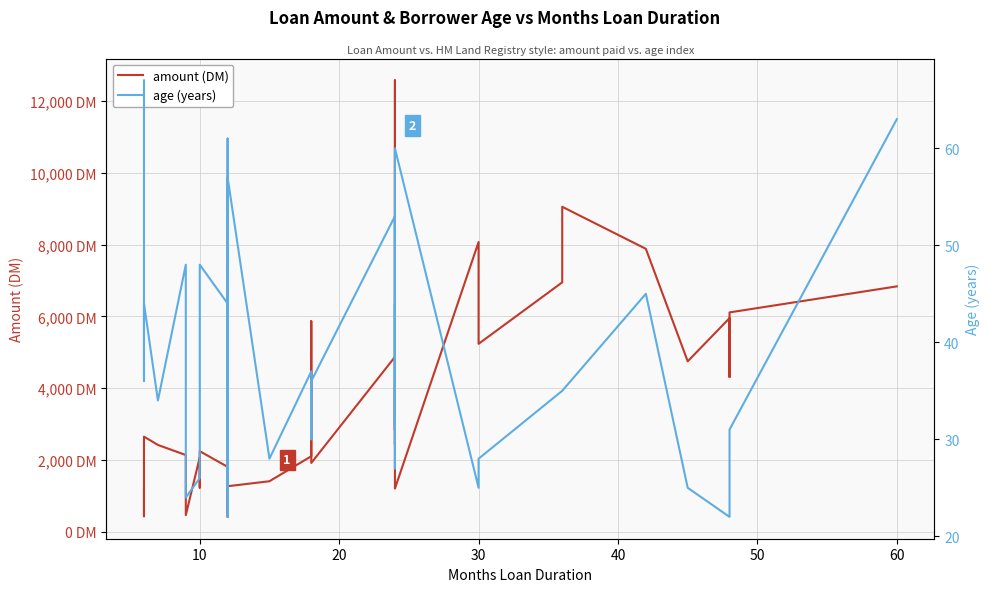

True or false: age (years) and amount (DM) cross at least once.

False